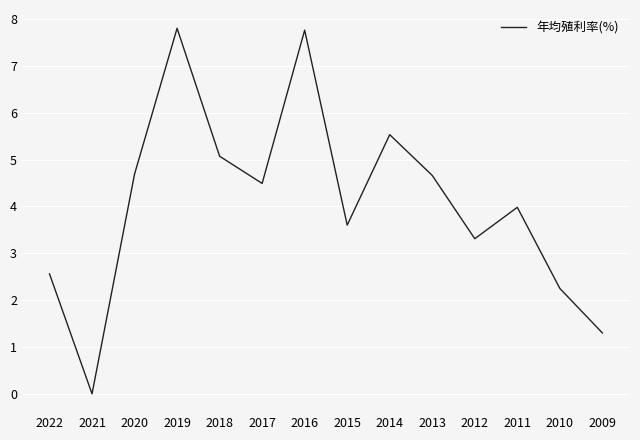

What is the greatest value displayed?

7.8